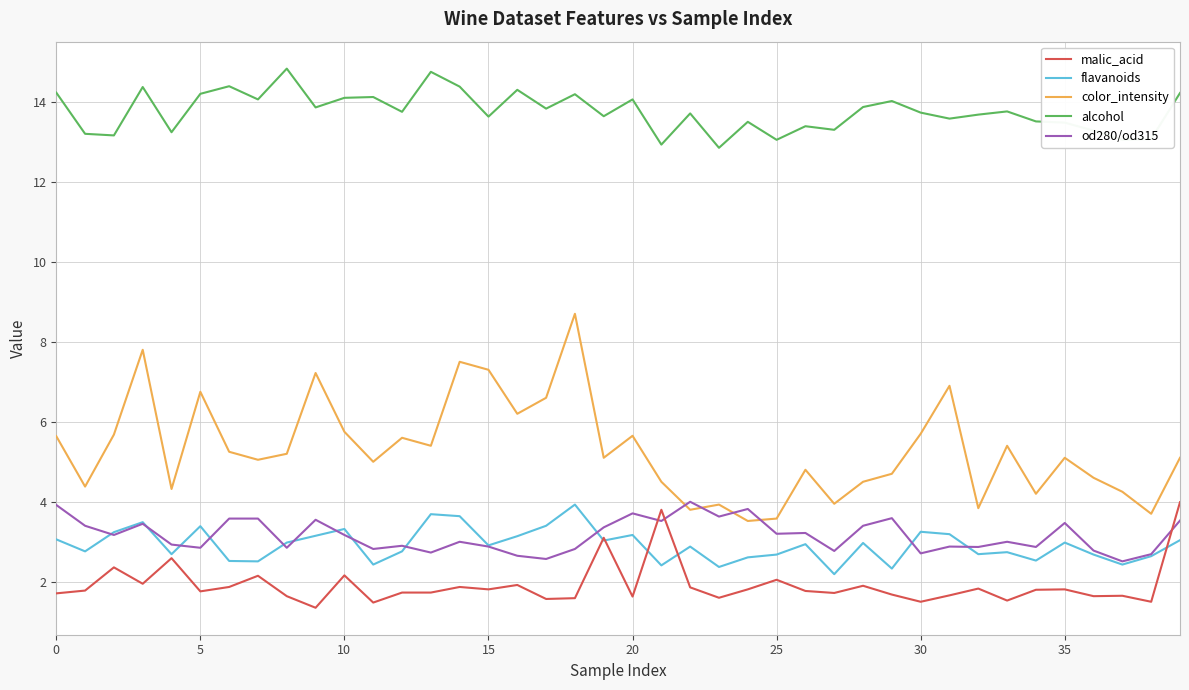

What is the minimum value for od280/od315?

2.5